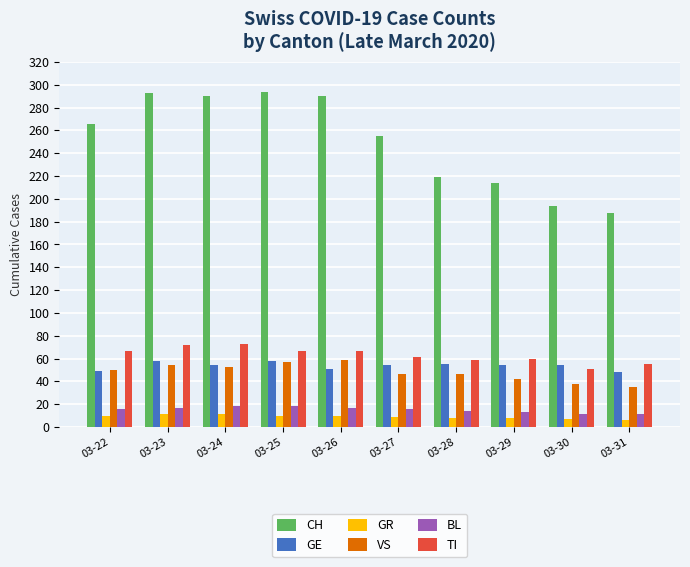

Which series has the largest total across all categories?

CH